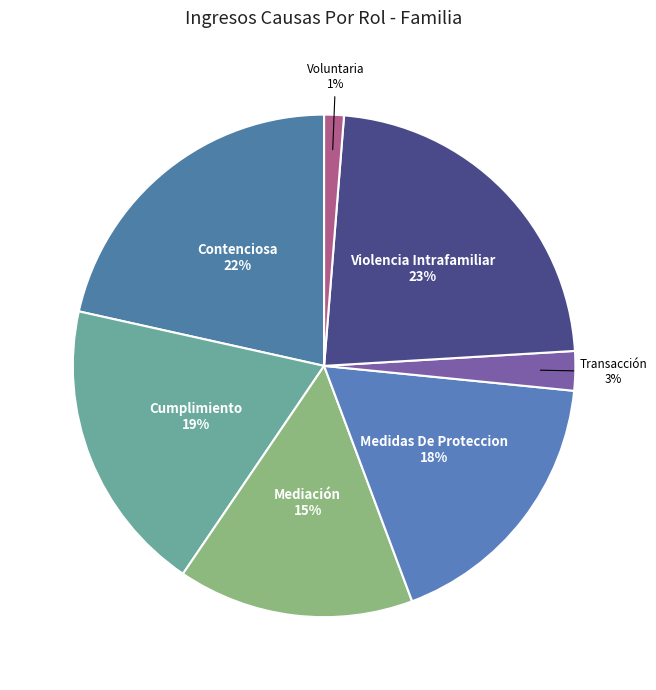

To the nearest percent, what is the average slice percentage?

14%